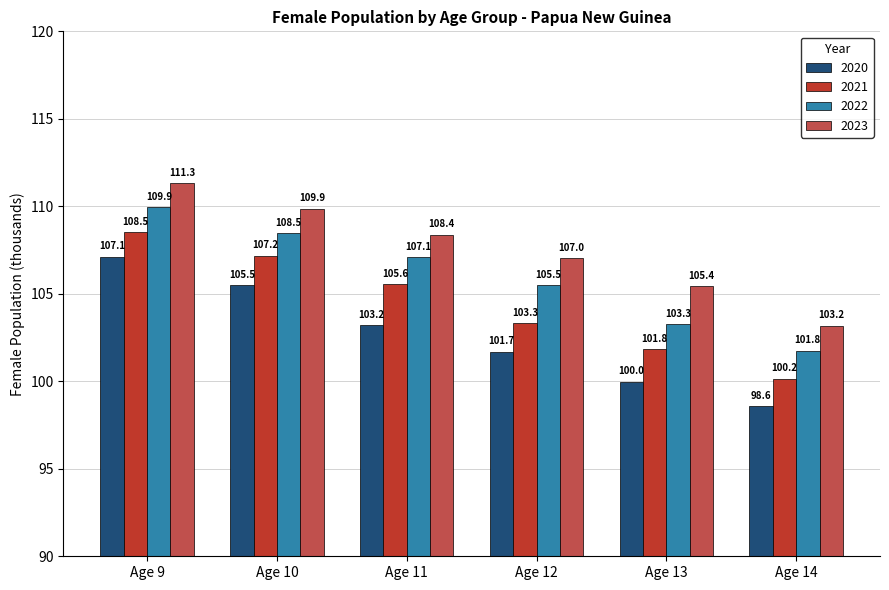

What is the sum of all 2023 values?

645.2